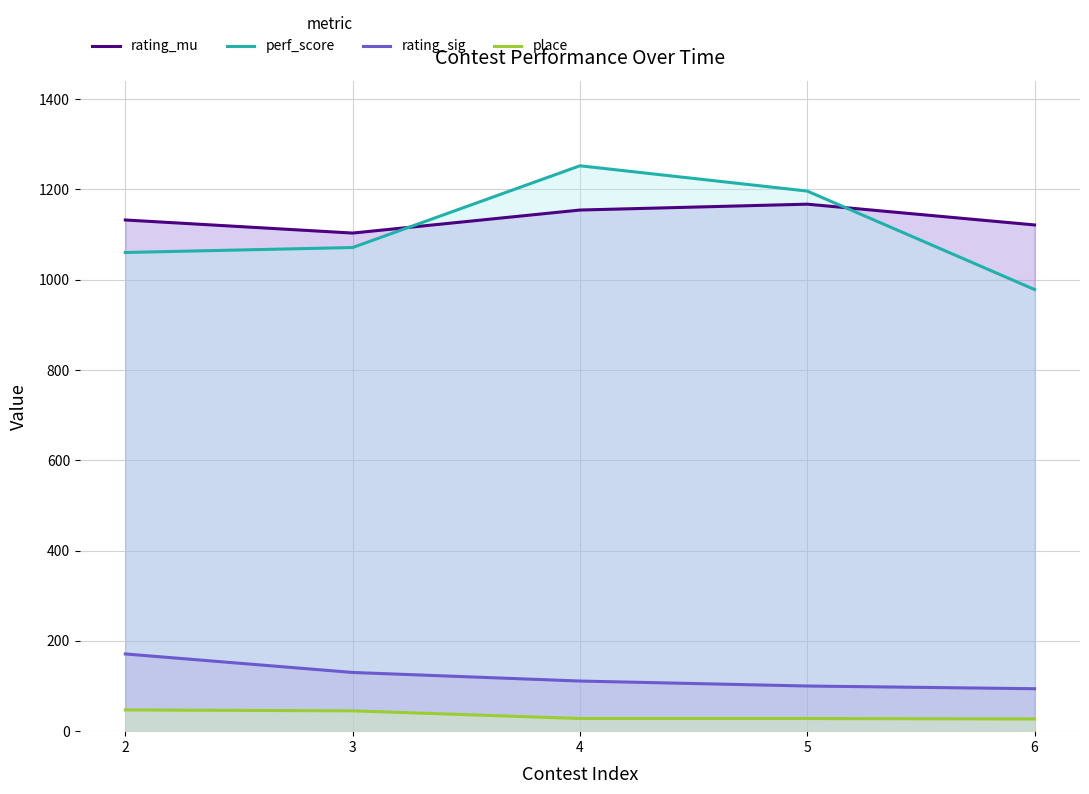

True or false: perf_score has more than 1 points higher than both neighbors.

False